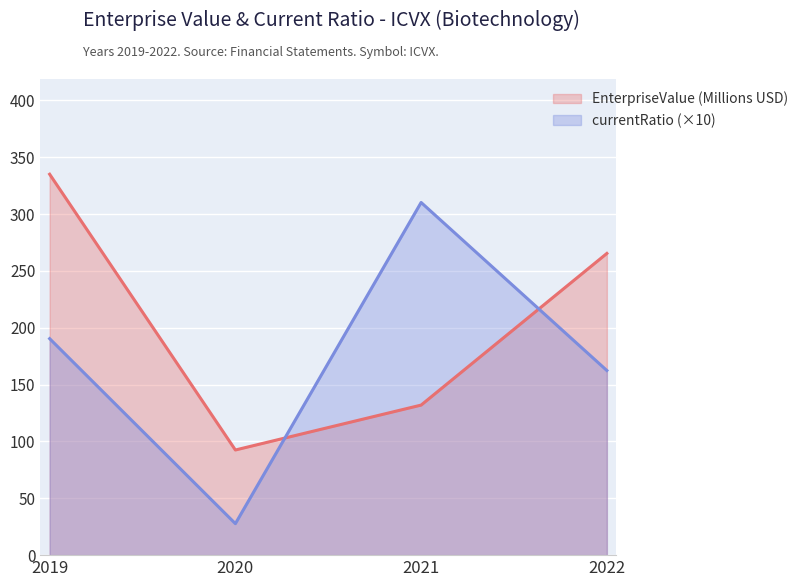

What is the minimum value for currentRatio?

27.7